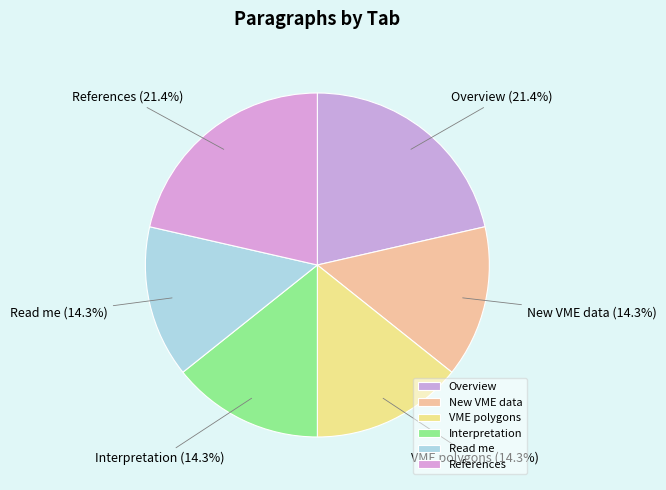

Count the number of slices in the pie.

6